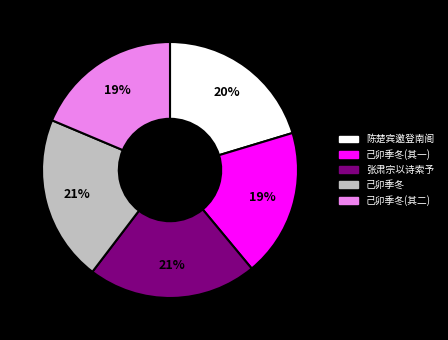

Is the sum of 己卯季冬(其二) and 张肃宗以诗索予 greater than half?

No